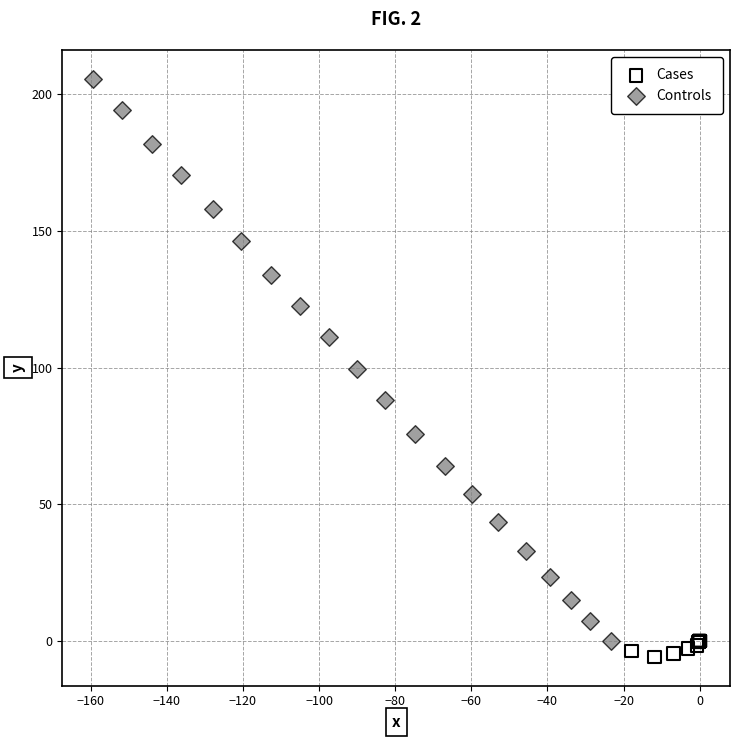

Which series reaches the maximum Y coordinate?

Controls